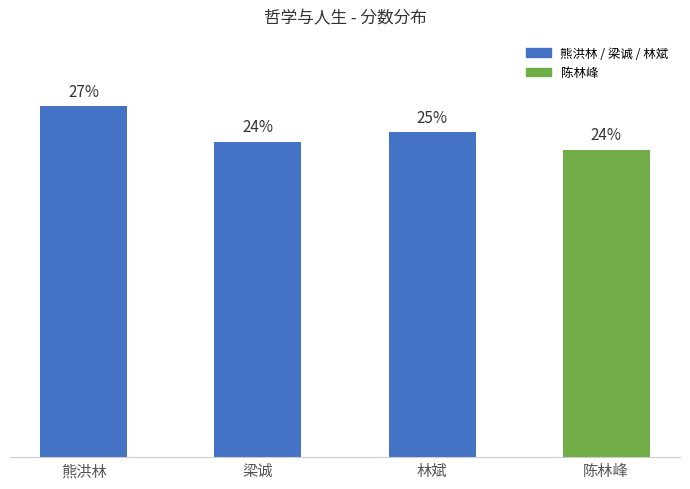

At which label is the value closest to 25?

林斌